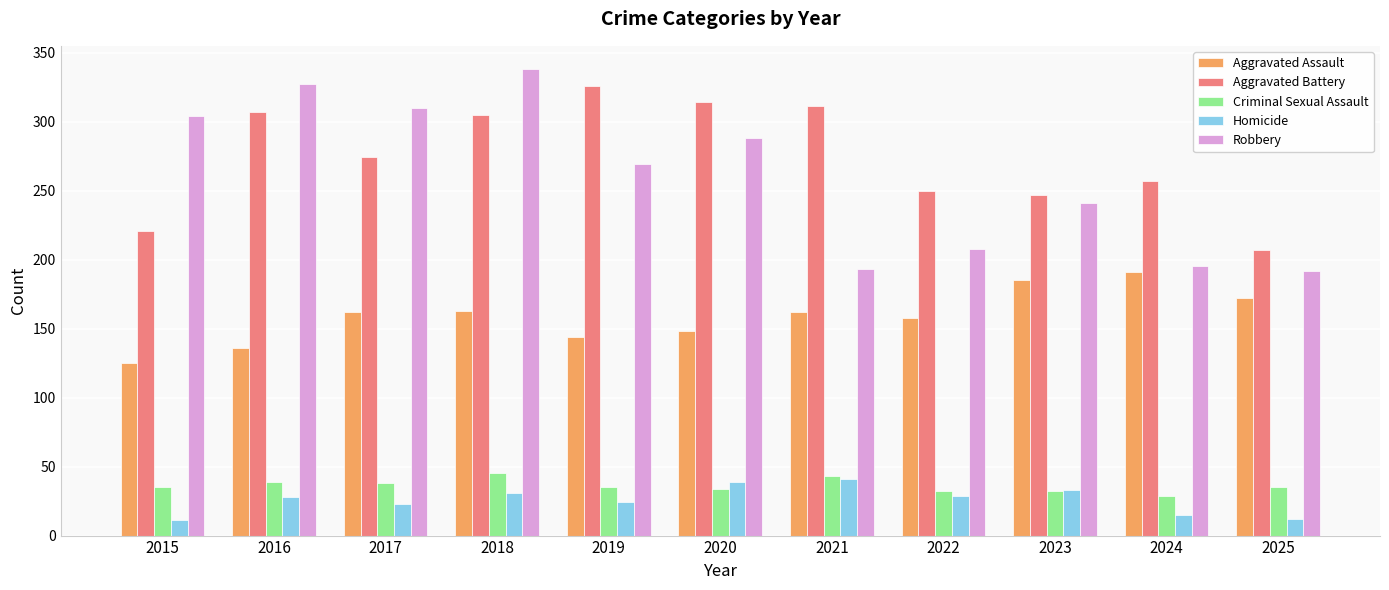

What is the value of the Aggravated Assault bar at the 7th from the left?

162